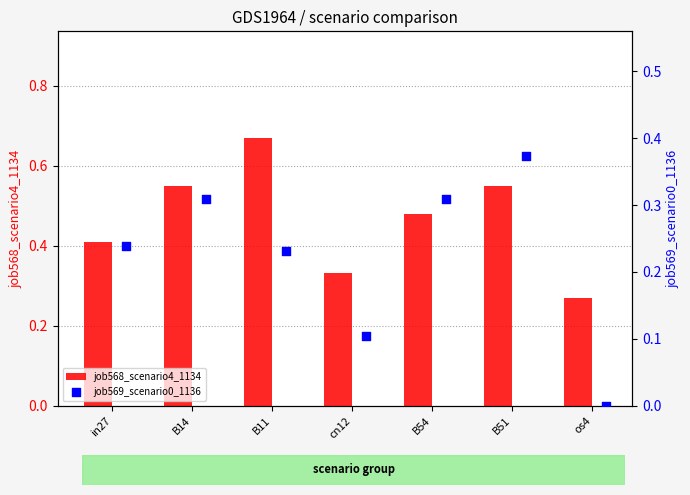

What is the difference between the maximum and minimum values in the job568_scenario4_1134 series?

0.4